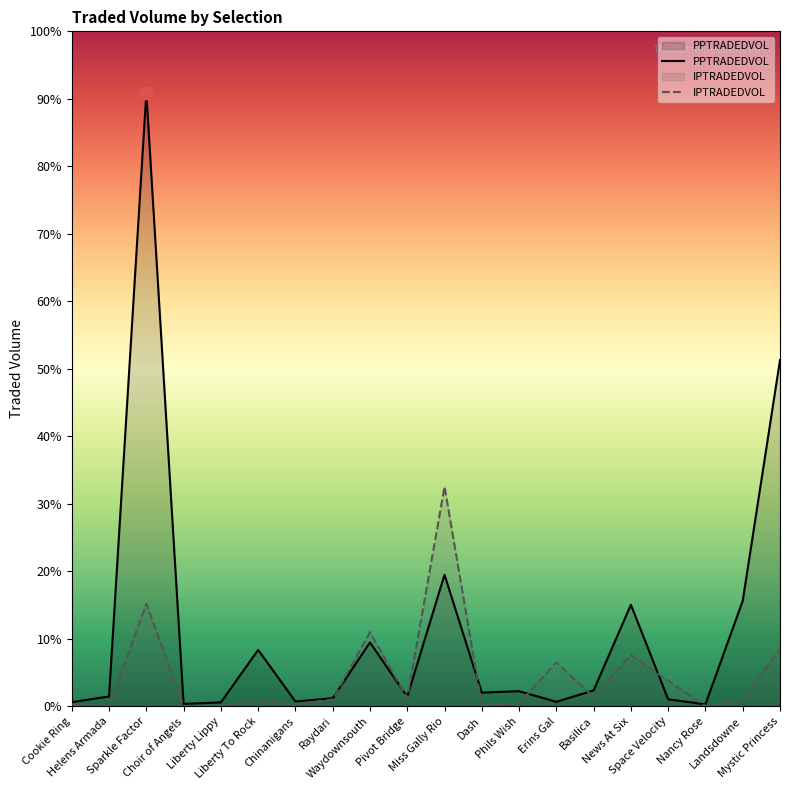

What are all the series names shown in the legend?

PPTRADEDVOL, IPTRADEDVOL